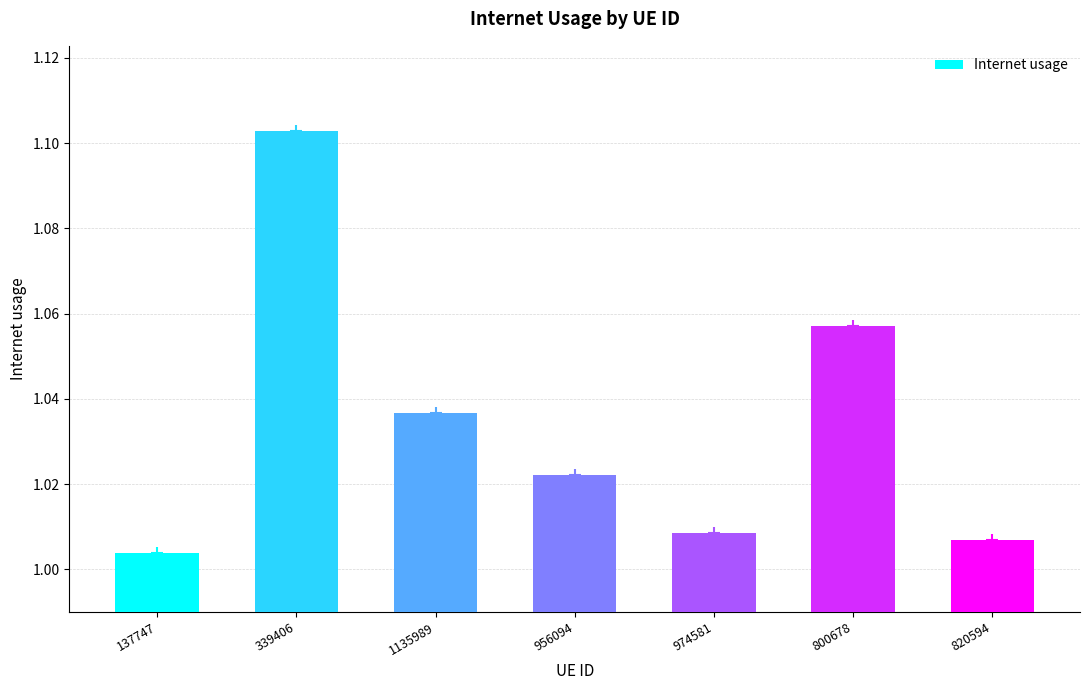

What is the label of the 6th bar from the left?

800678